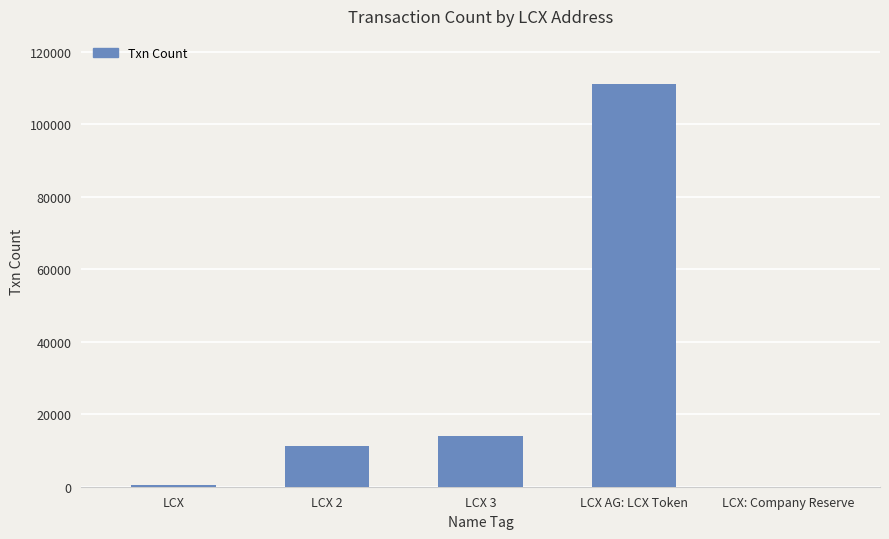

What is the sum of all values?

136572